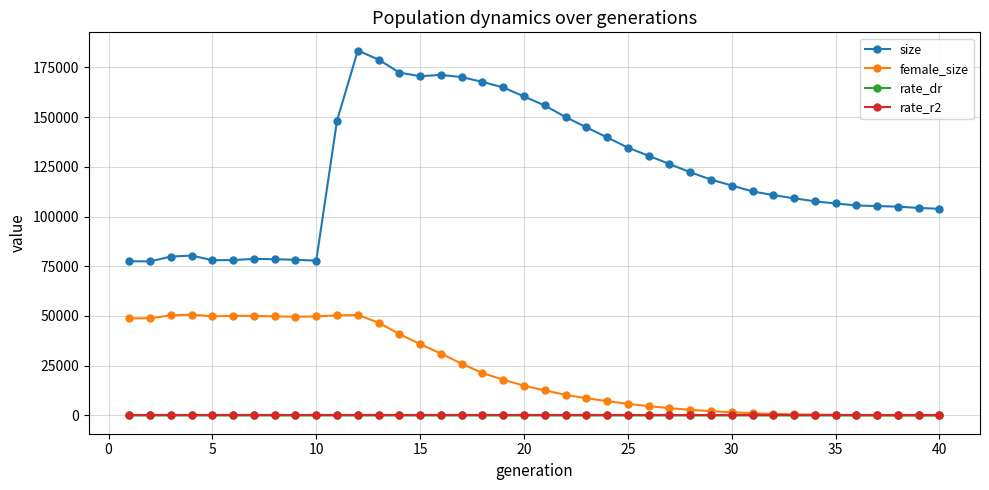

True or false: size and rate_r2 cross at least once.

False